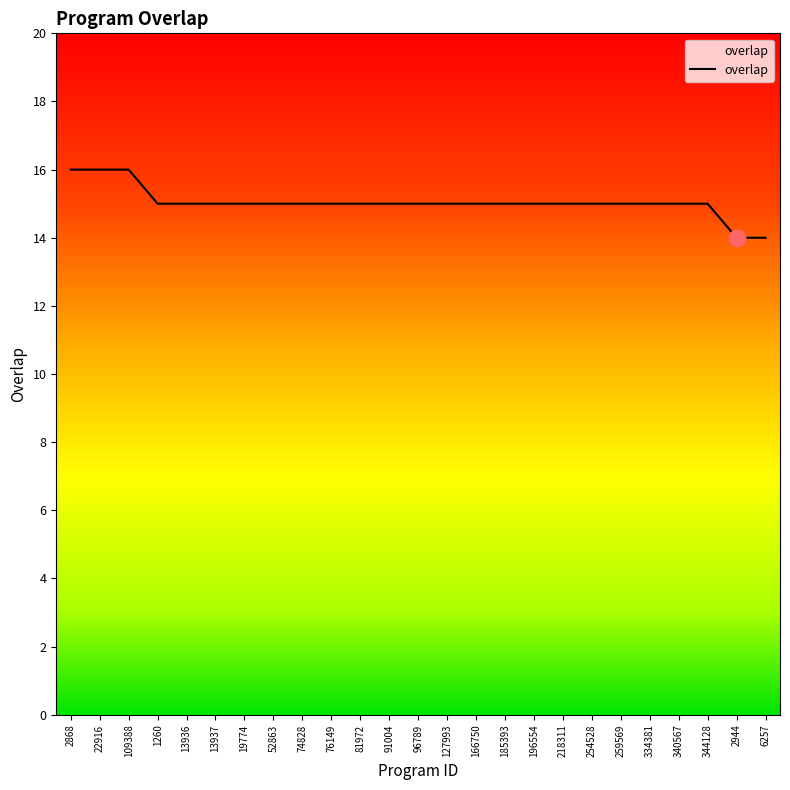

Between 109388 and 344128, which is larger?

109388